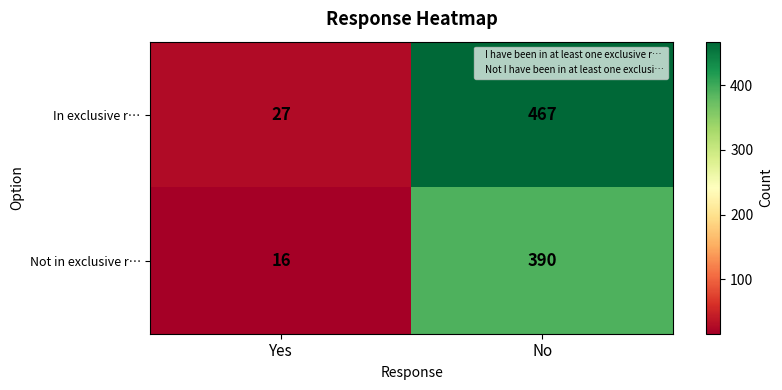

Count the number of categories in the chart.

2